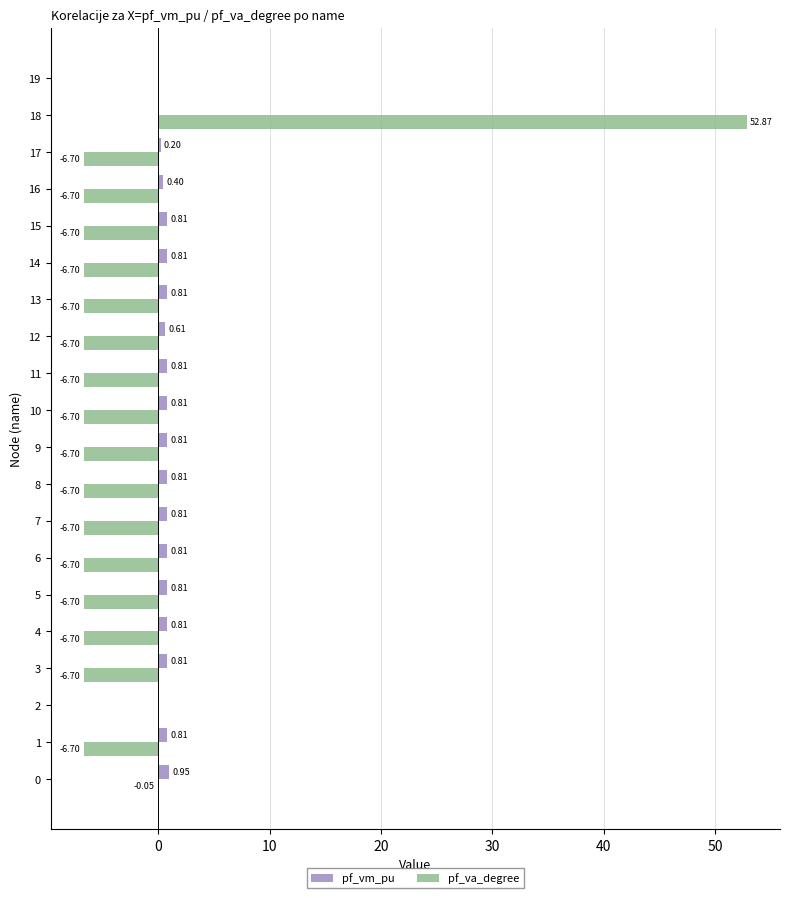

Which series changed the most between 1 and 19?

pf_va_degree